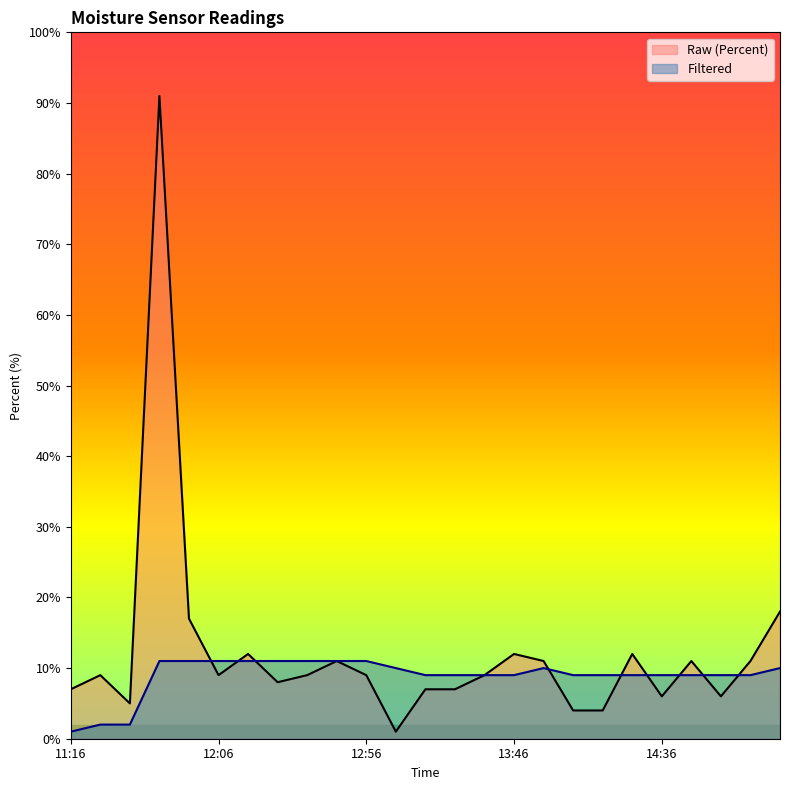

What is the difference between the maximum and minimum values in the Filtered series?

0.1